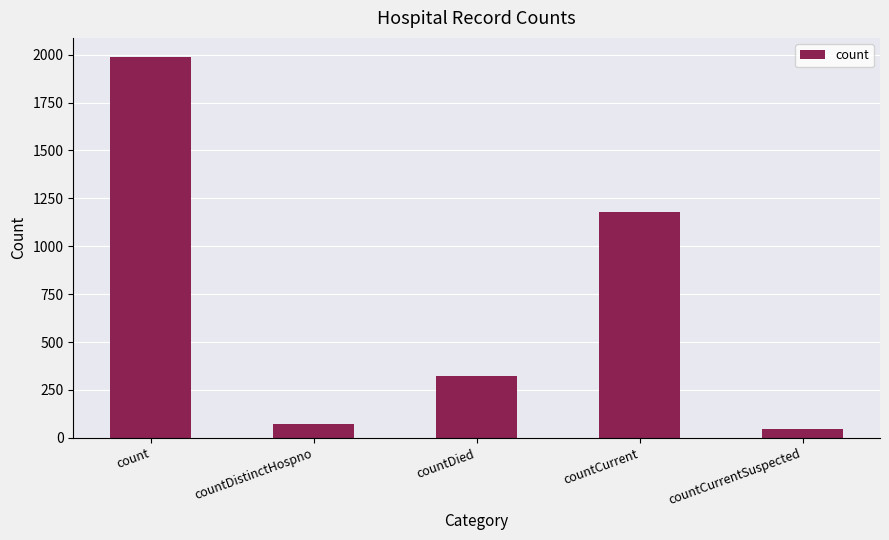

Is it true that the value at count is 1988?

True